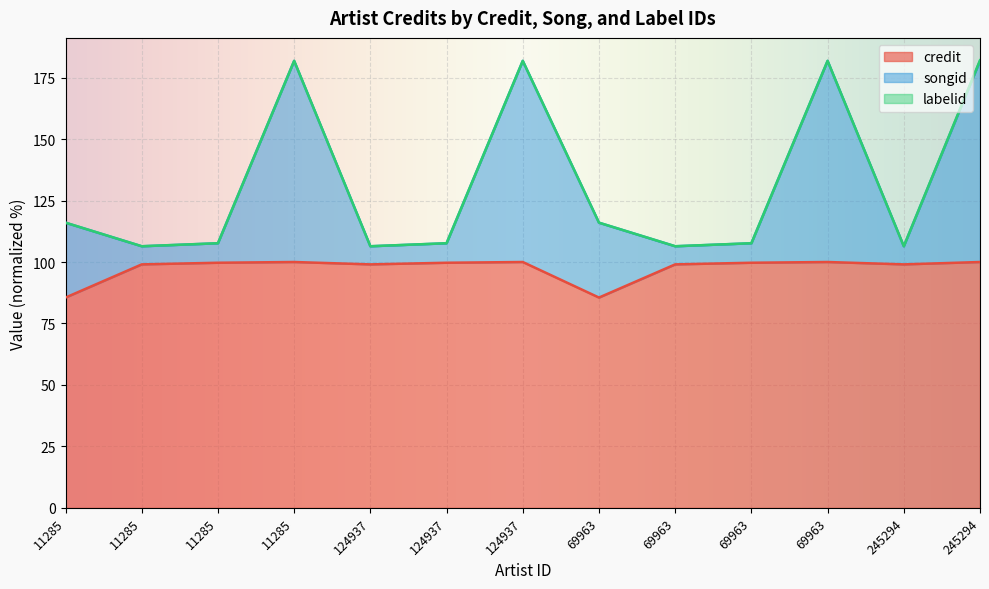

Which series changed the most between 69963 and 69963?

credit